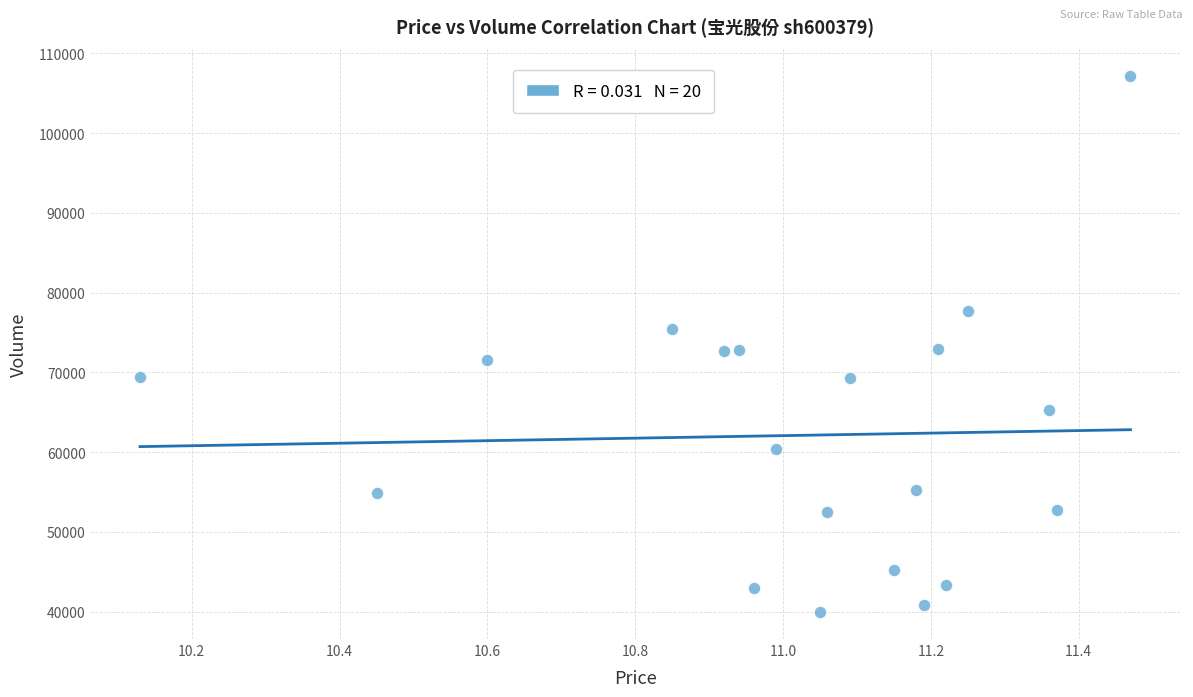

Count the number of points in this scatter plot.

20